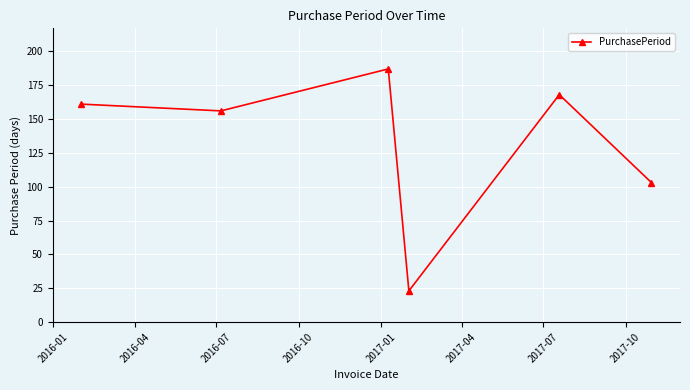

What is the difference between the second highest and minimum values?

145